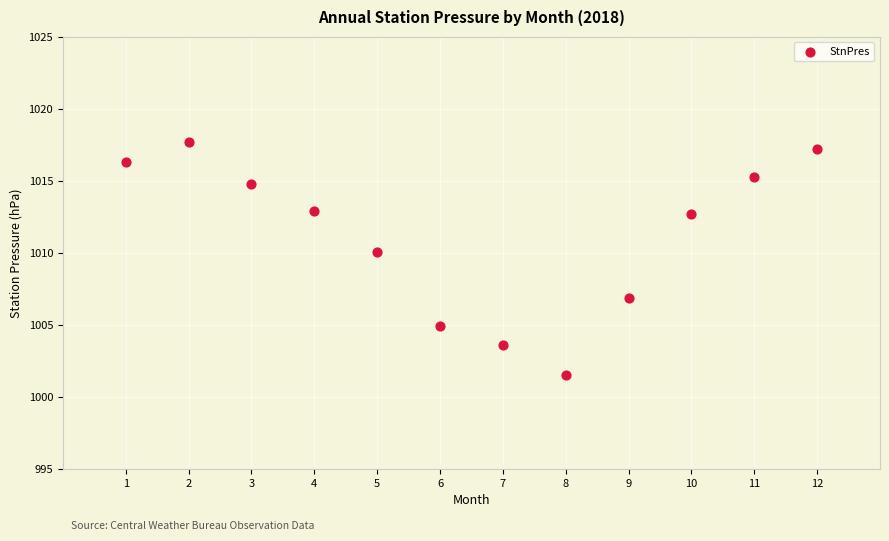

What is the range of X values (max minus min)?

11.0